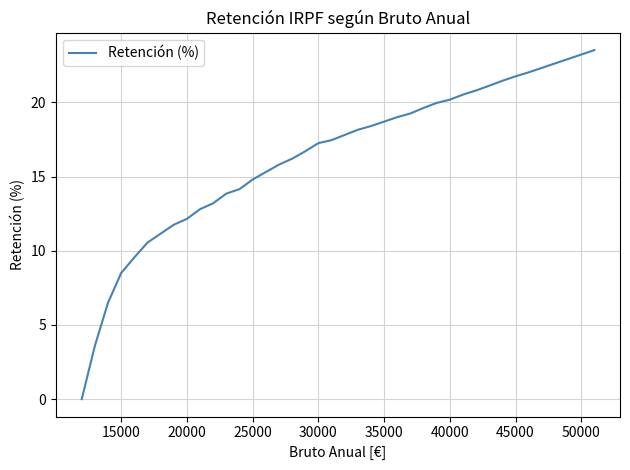

What is the greatest value displayed?

23.5